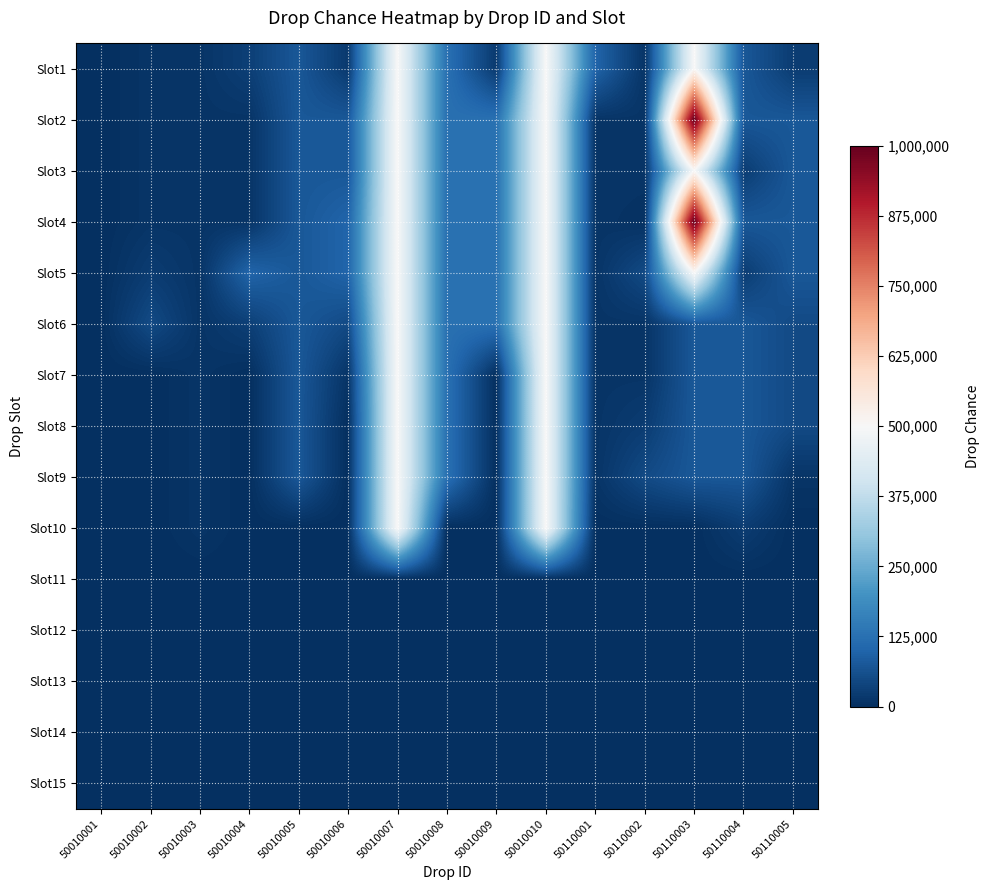

At 50010001, list the series in order from smallest to largest.

Slot1, Slot2, Slot3, Slot4, Slot5, Slot6, Slot7, Slot8, Slot9, Slot10, Slot11, Slot12, Slot13, Slot14, Slot15